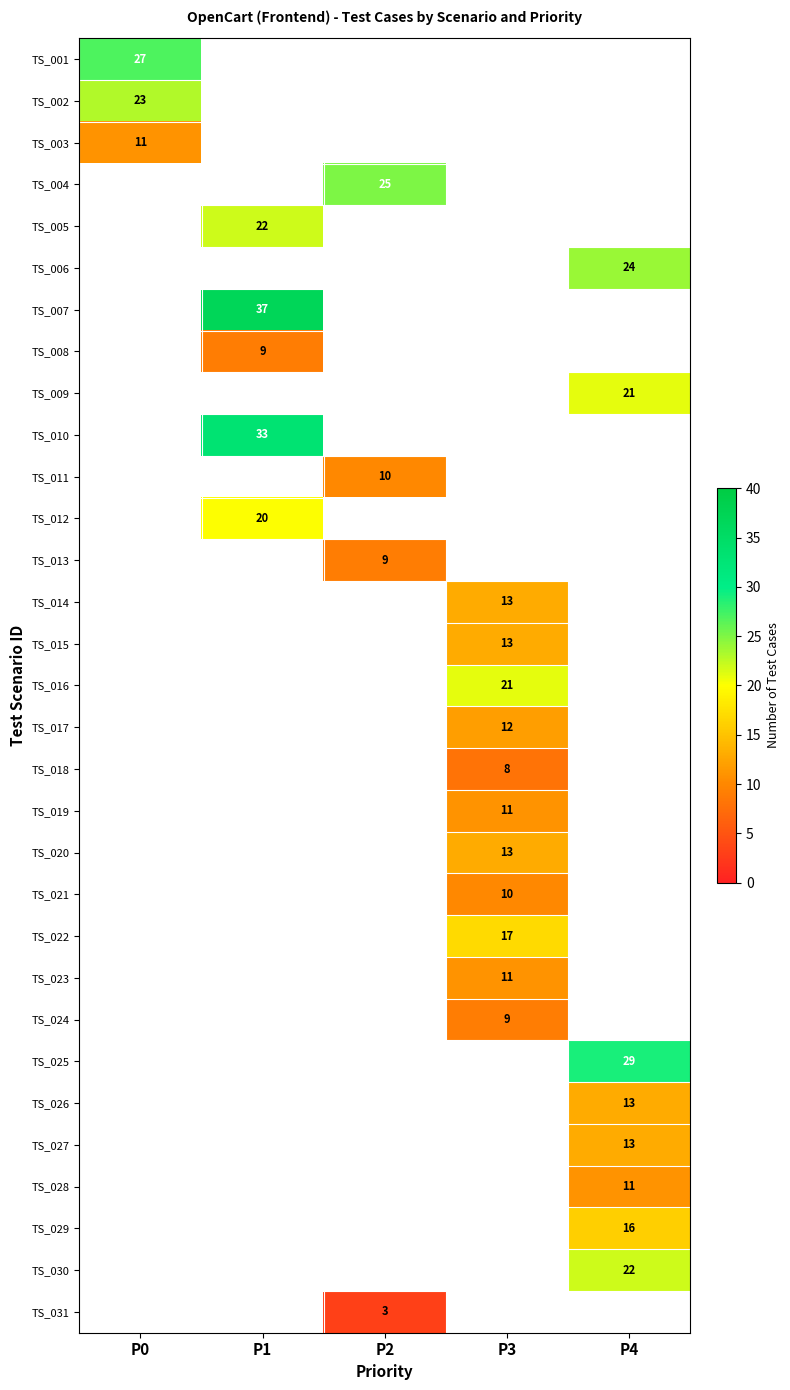

Rank the categories by TS_019 value from lowest to highest.

P0, P1, P2, P4, P3